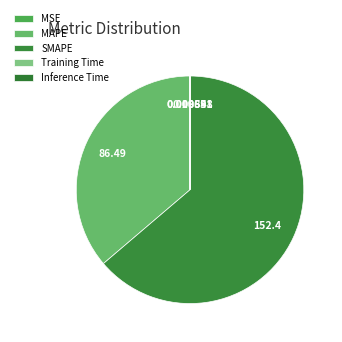

Which has a higher value, Training Time or SMAPE?

SMAPE